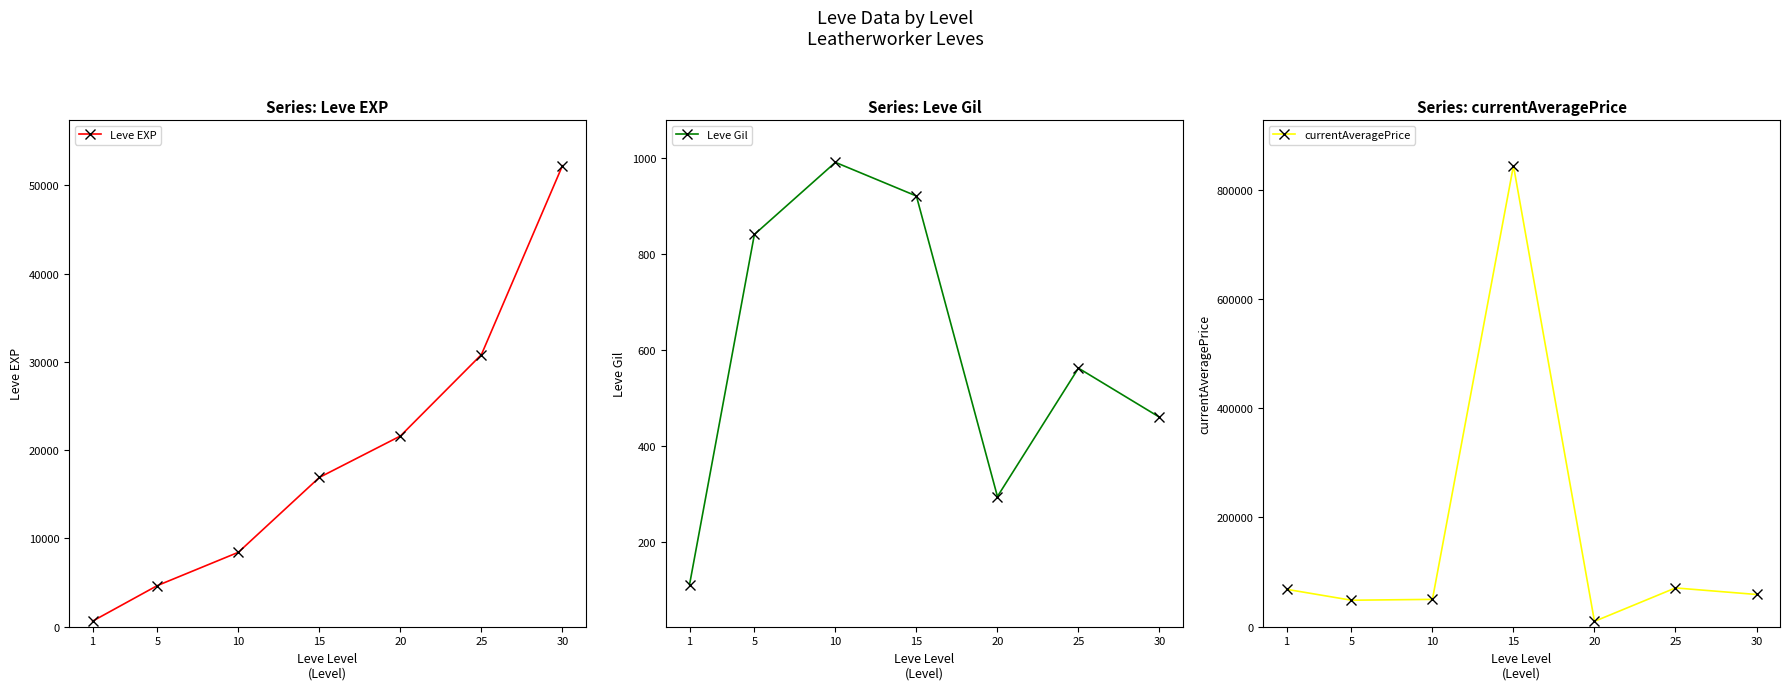

What is the value of the Leve EXP point at the 7th from the left?

52220